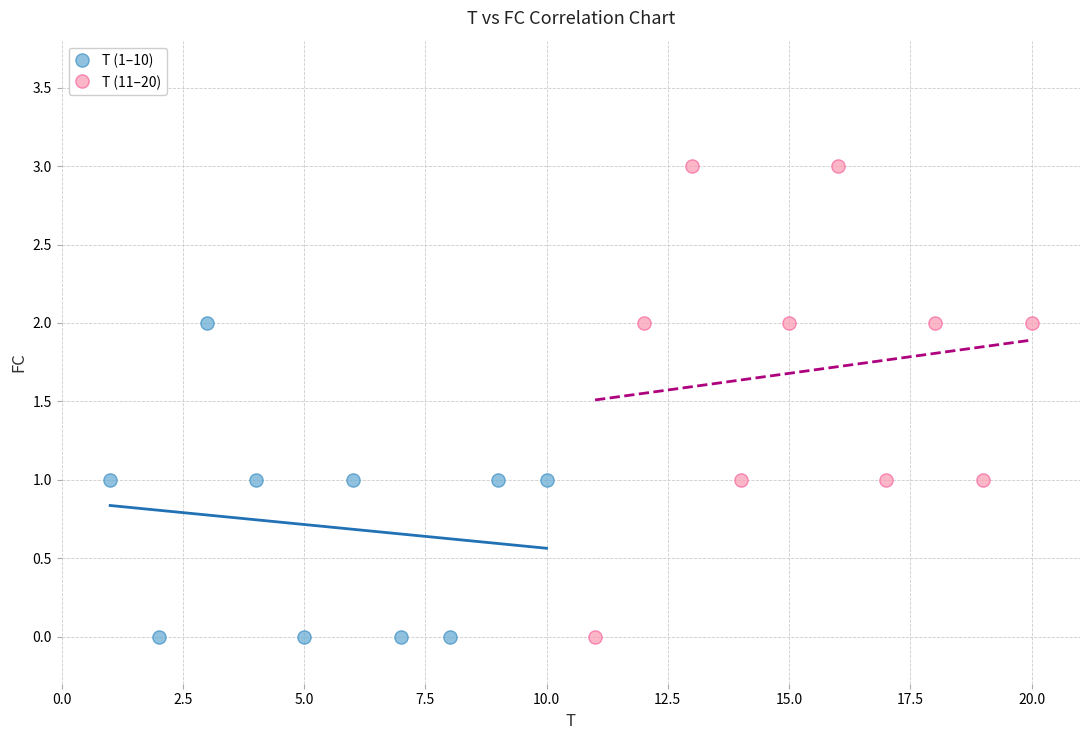

Which series reaches the maximum Y coordinate?

T (11–20)